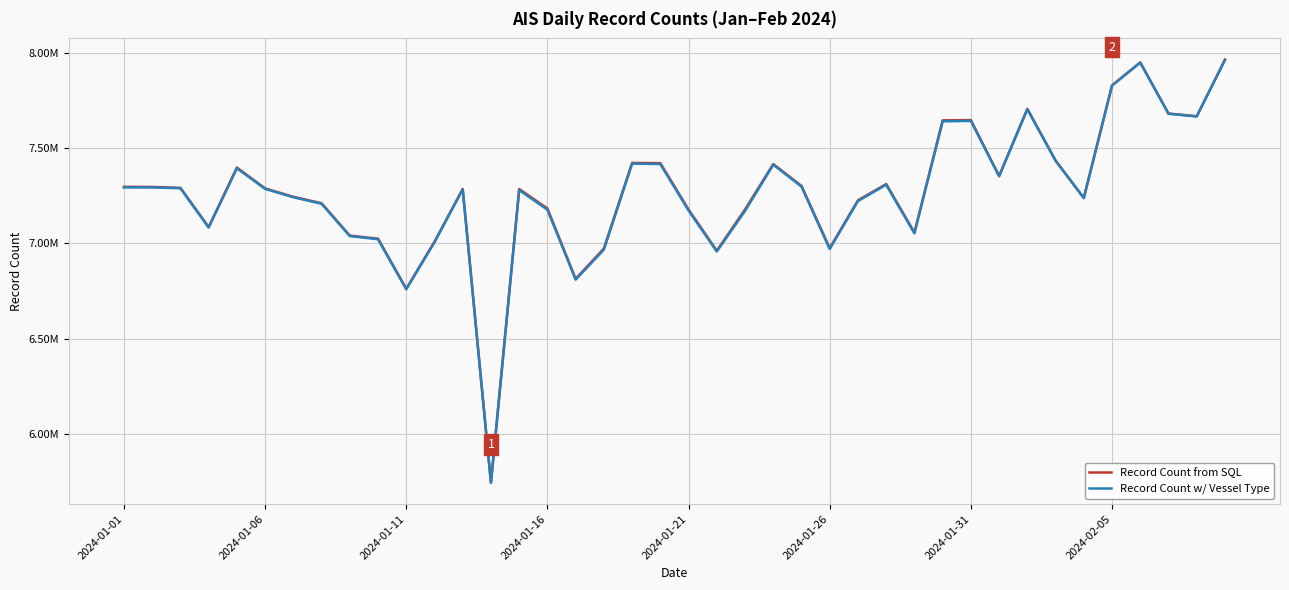

What is the average value of the Record Count from SQL series?

7269328